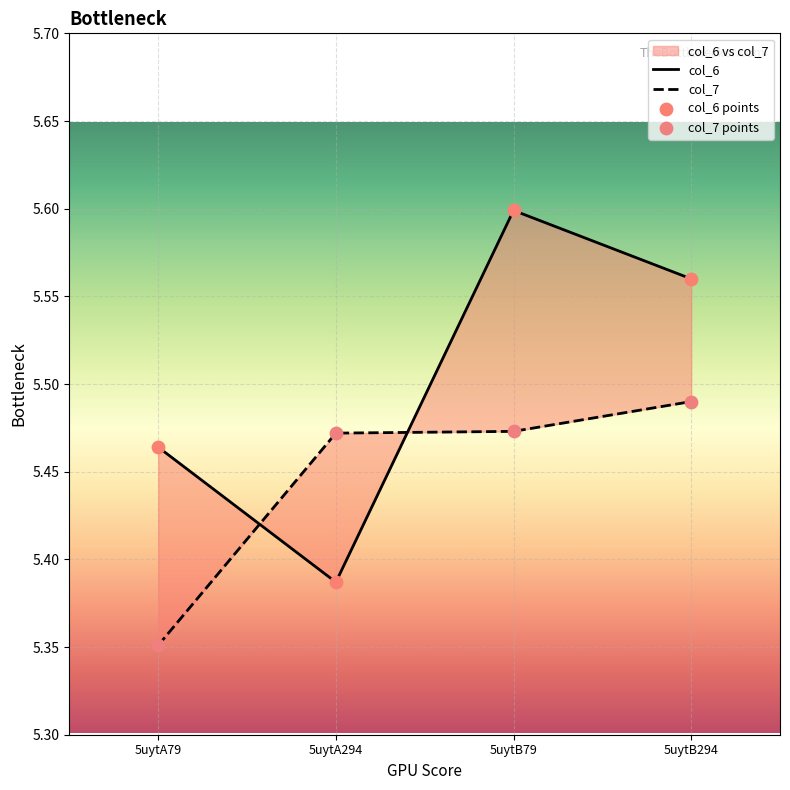

Which series has the largest total across all categories?

col_6